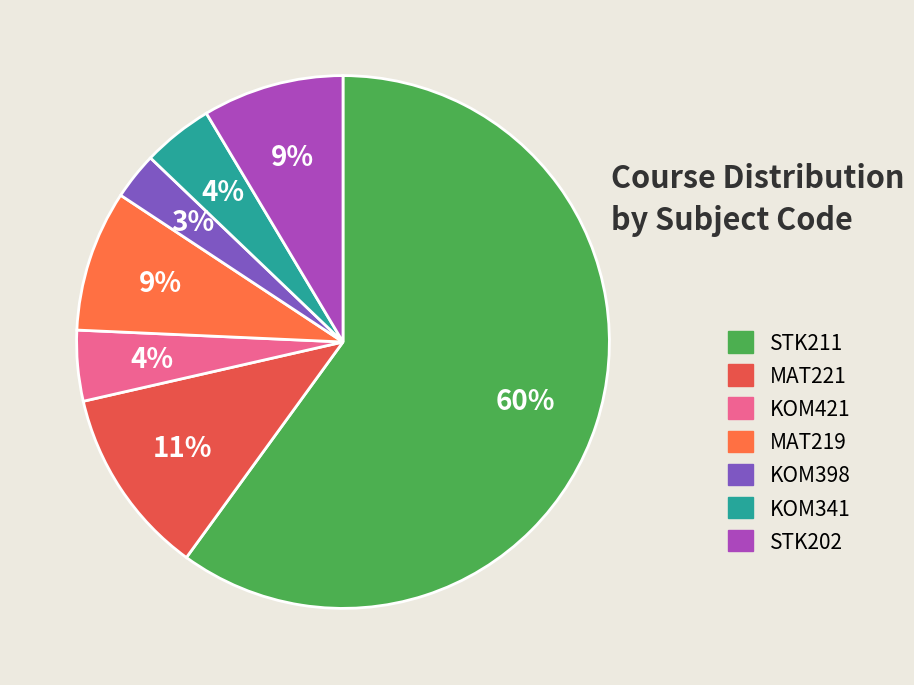

Is it true that KOM398 is 13% of the pie?

False